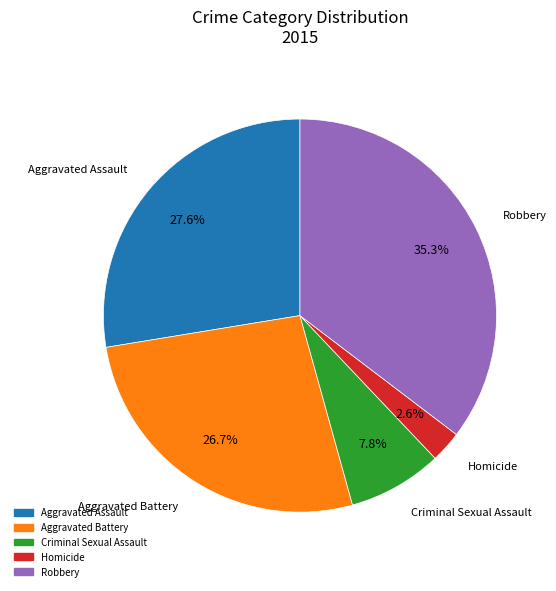

Count the number of slices in the pie.

5